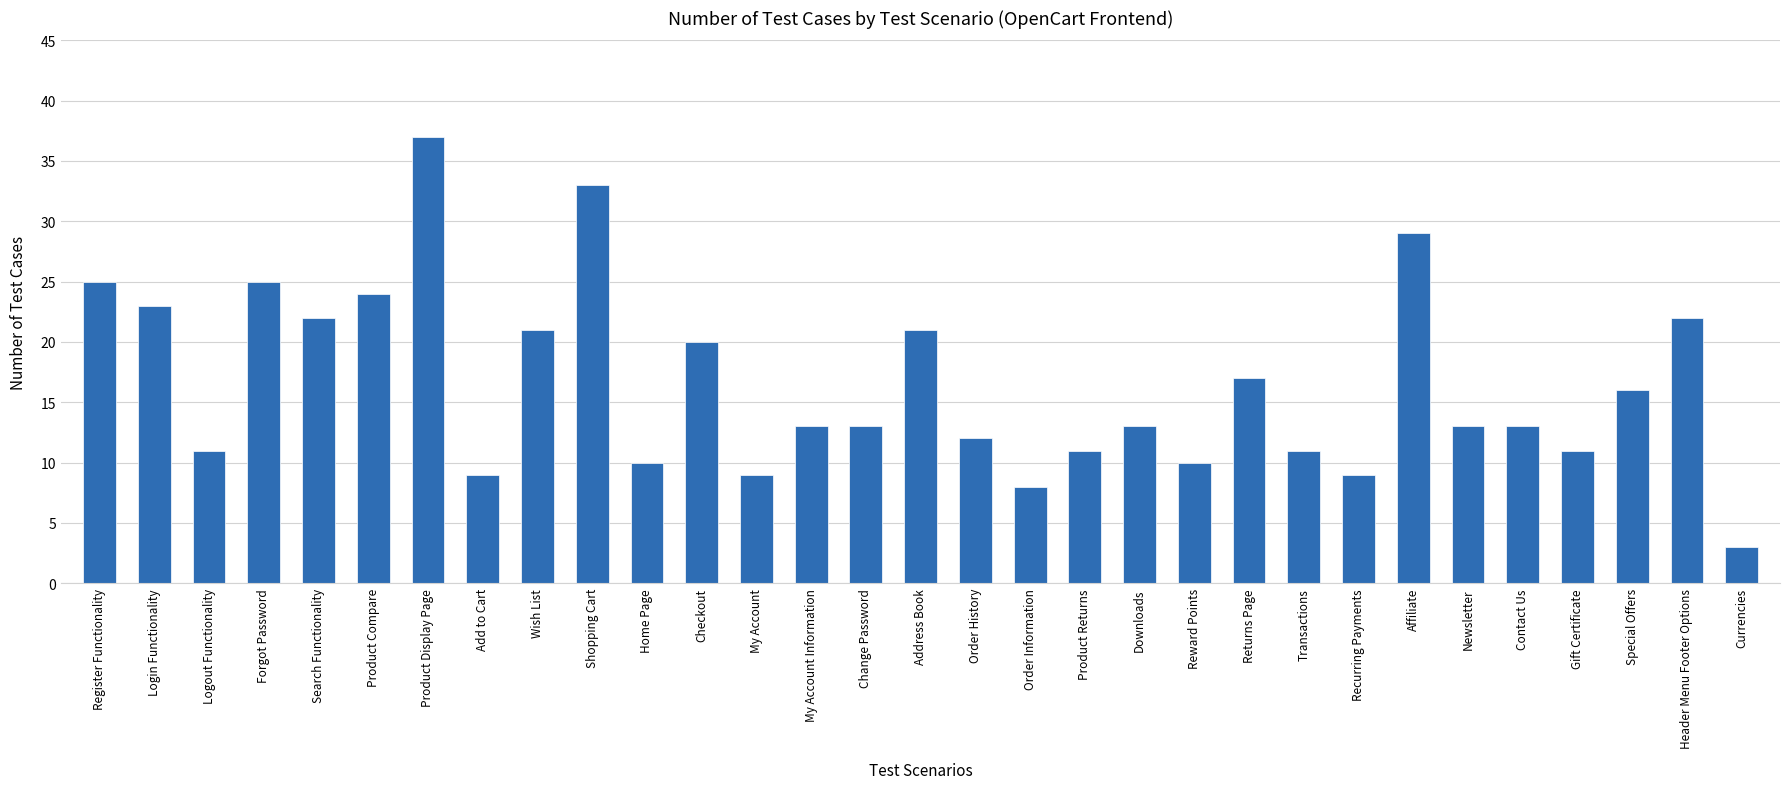

Which category has the lowest value across all series?

Currencies